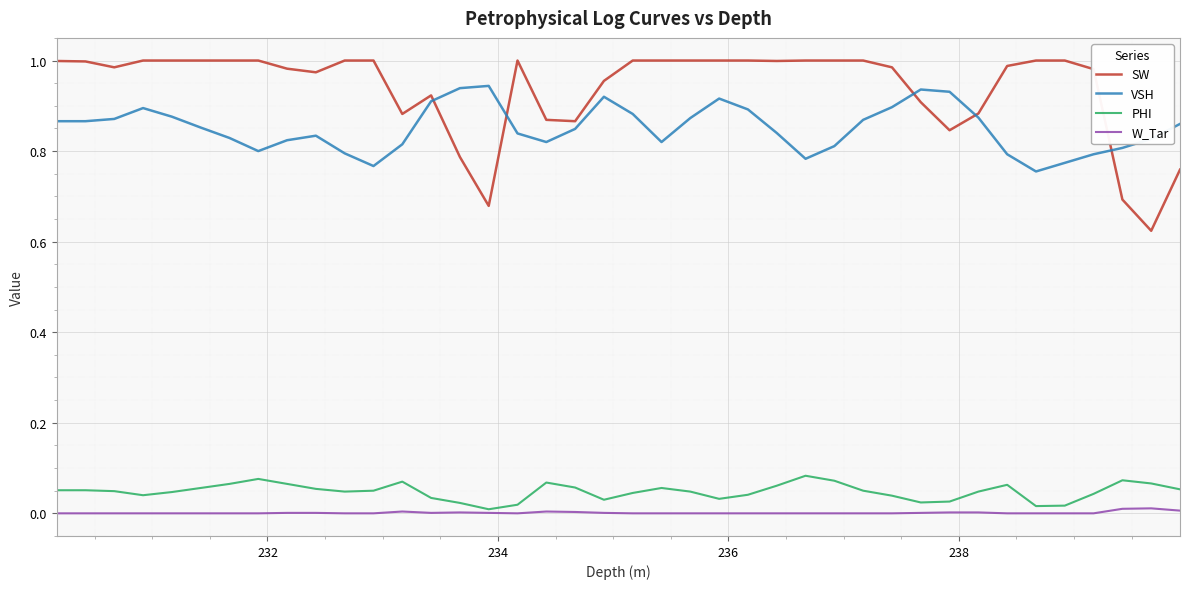

Rank the series by their maximum value, from lowest to highest.

W_Tar, PHI, VSH, SW